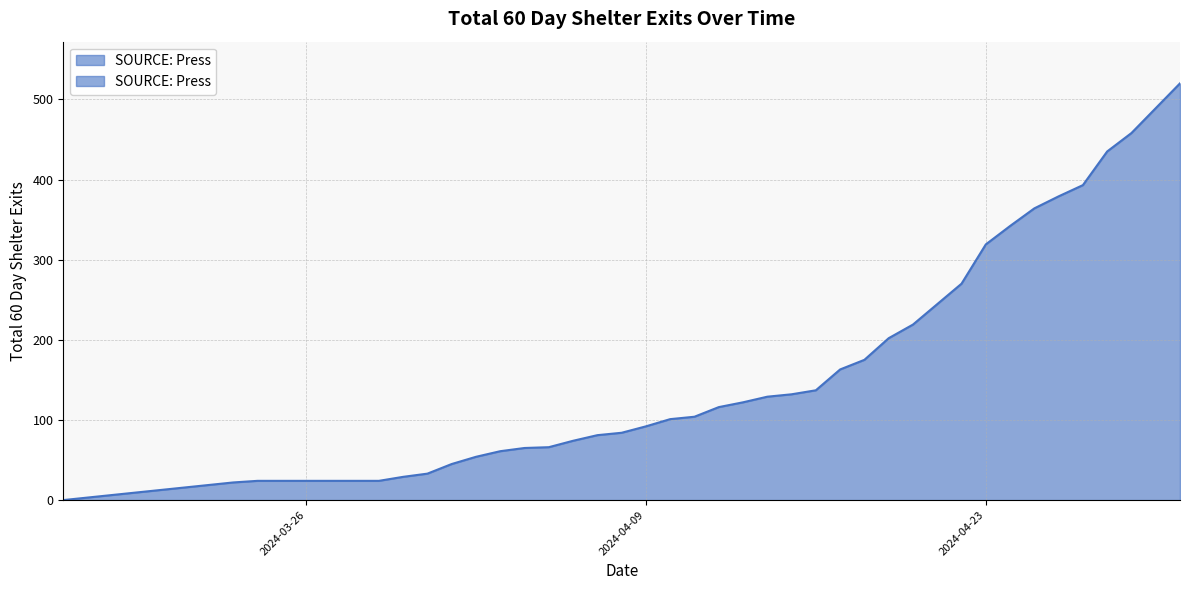

True or false: there are more than 1 points higher than both neighbors.

False